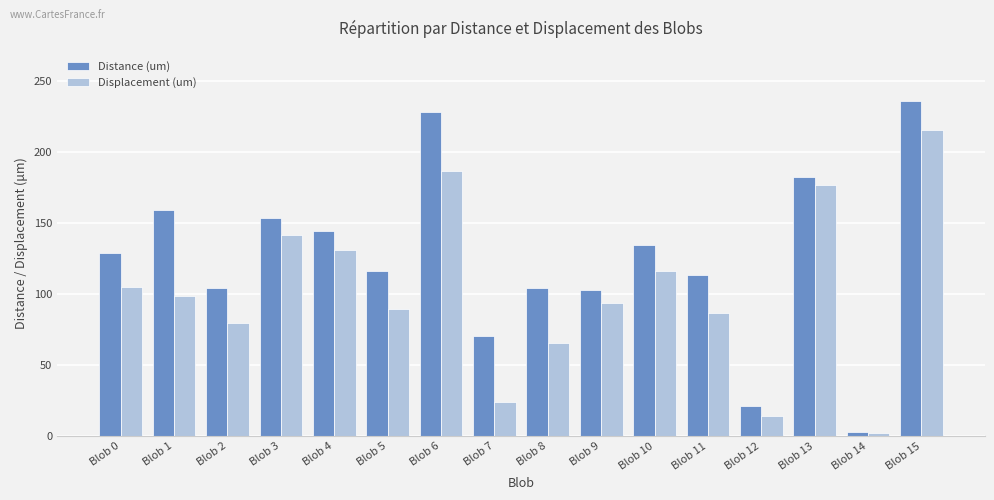

What is the minimum value for Distance (um)?

2.6